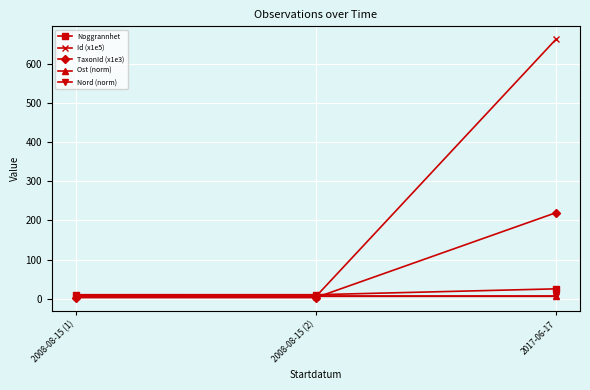

Which series has the widest spread of values?

Id (x1e5)